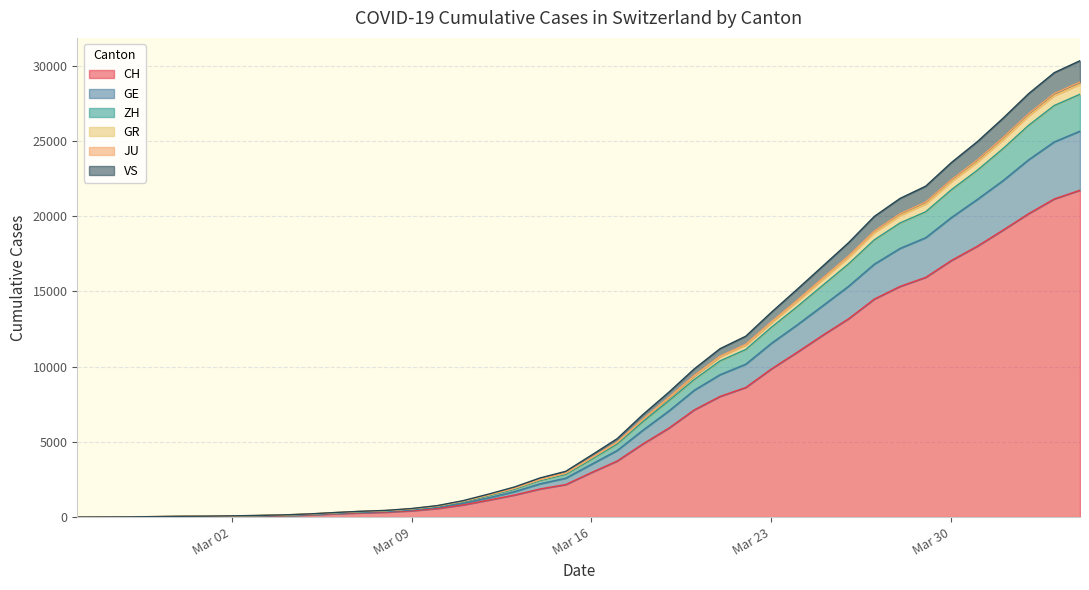

What is the maximum value for CH?

21722